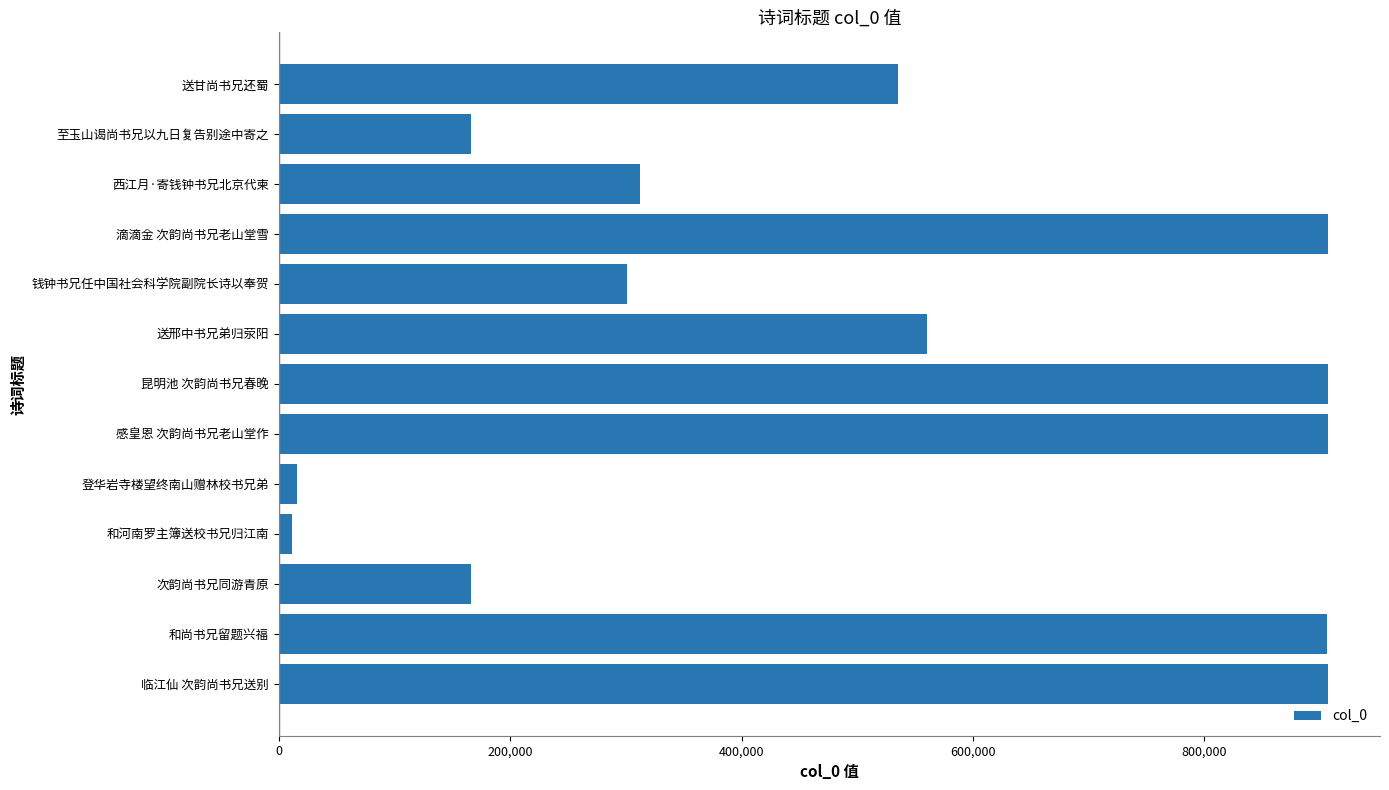

Where is the data nearest to the value 458830?

送甘尚书兄还蜀